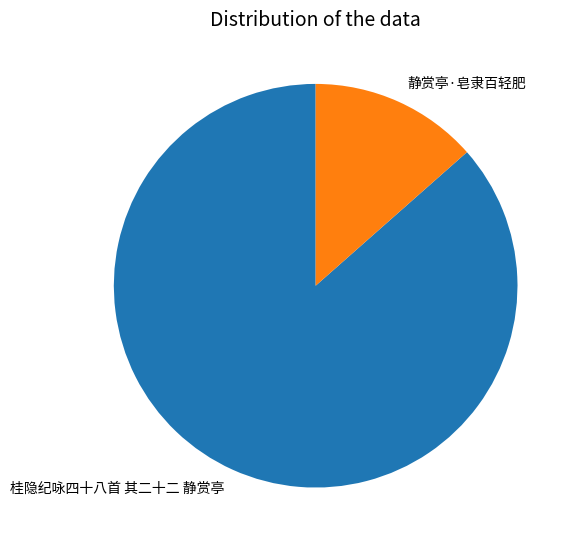

Is it true that 桂隐纪咏四十八首 其二十二 静赏亭 is 87% of the pie?

True